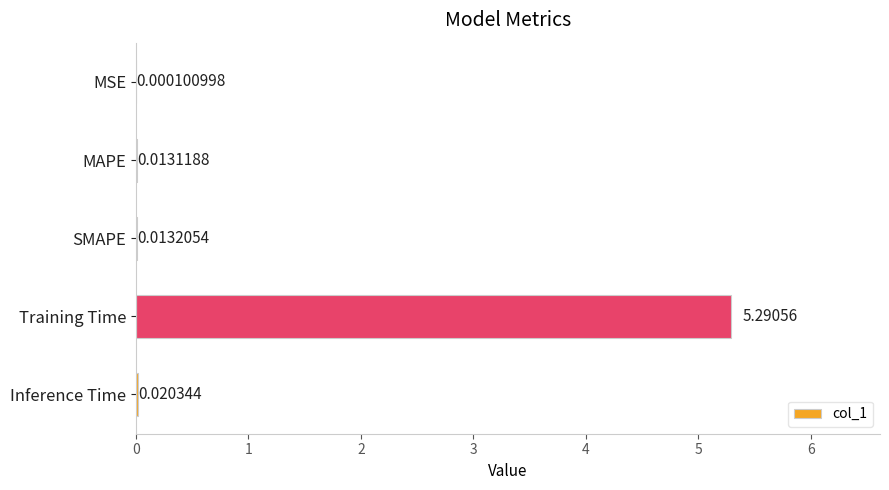

Are the bars horizontal?

Yes